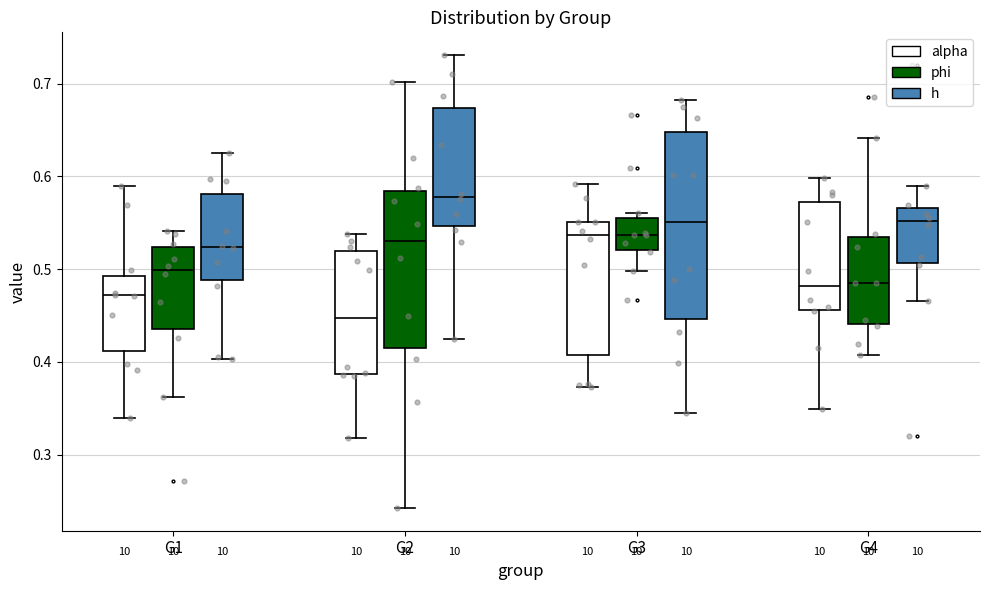

Which box has the lowest median line?

G2 (alpha)